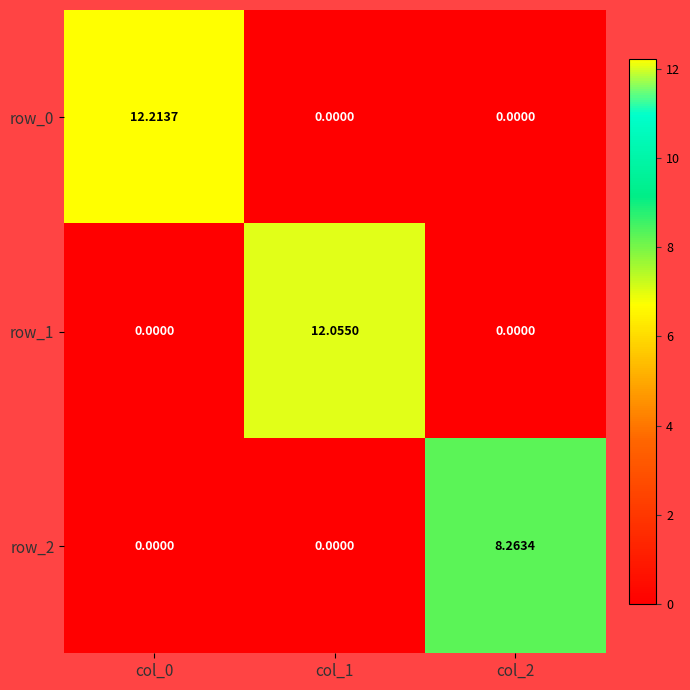

The row_0 series shows 12.2 at col_0. True or false?

True